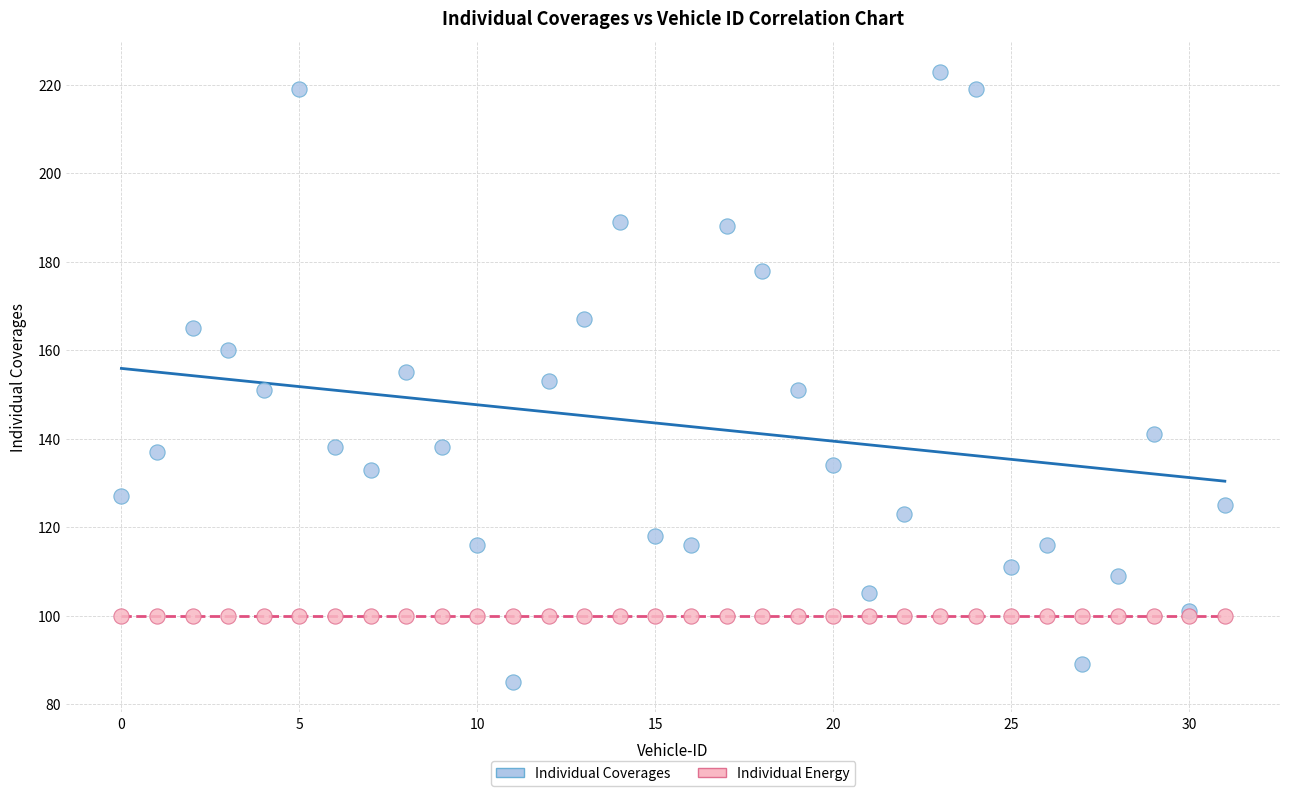

Which series contains the lowest Y value?

Individual Coverages